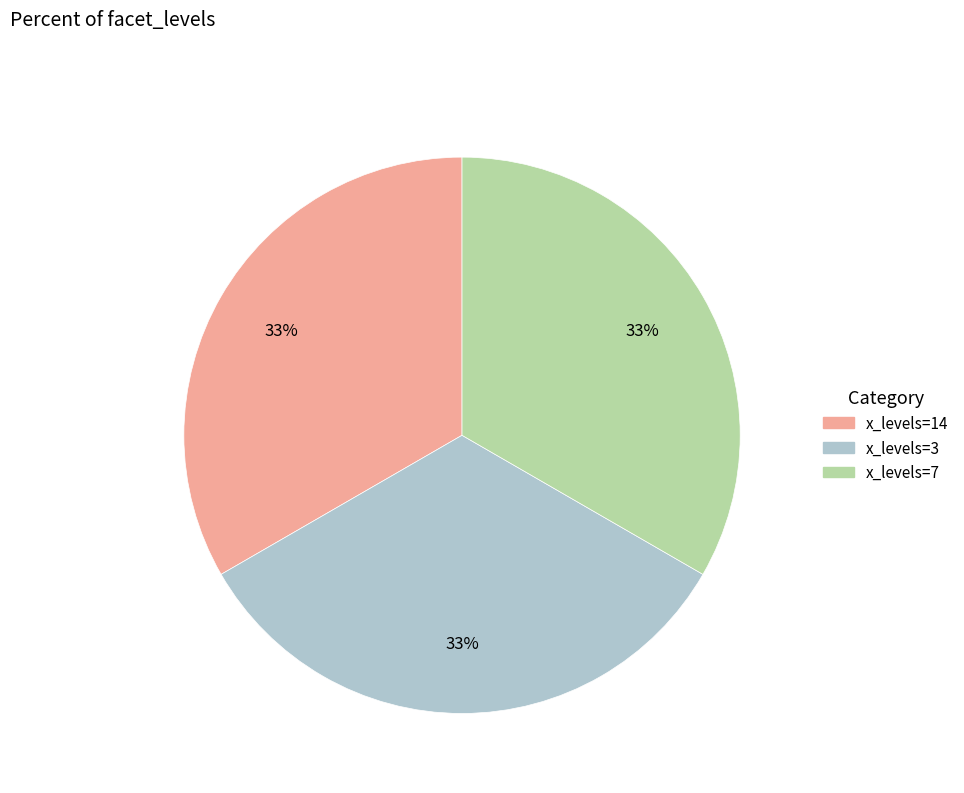

To the nearest percent, what is the average slice percentage?

33%